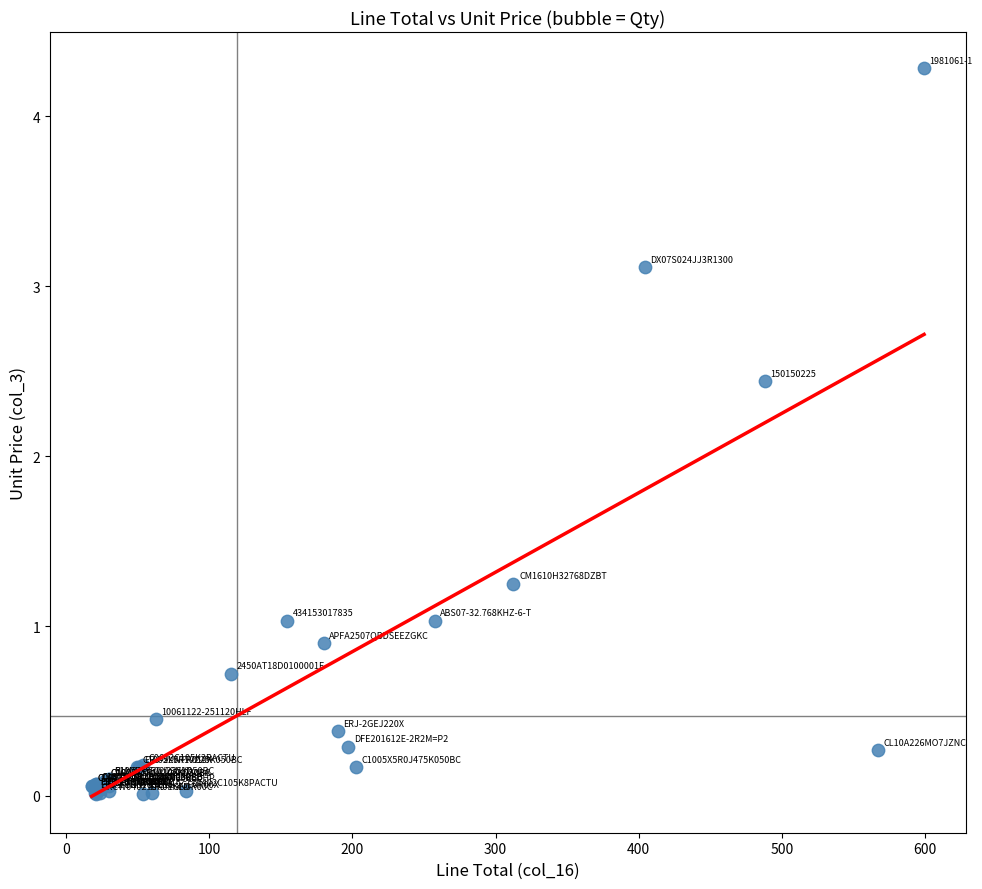

What Y value in the scatter plot is closest to 2?

2.4